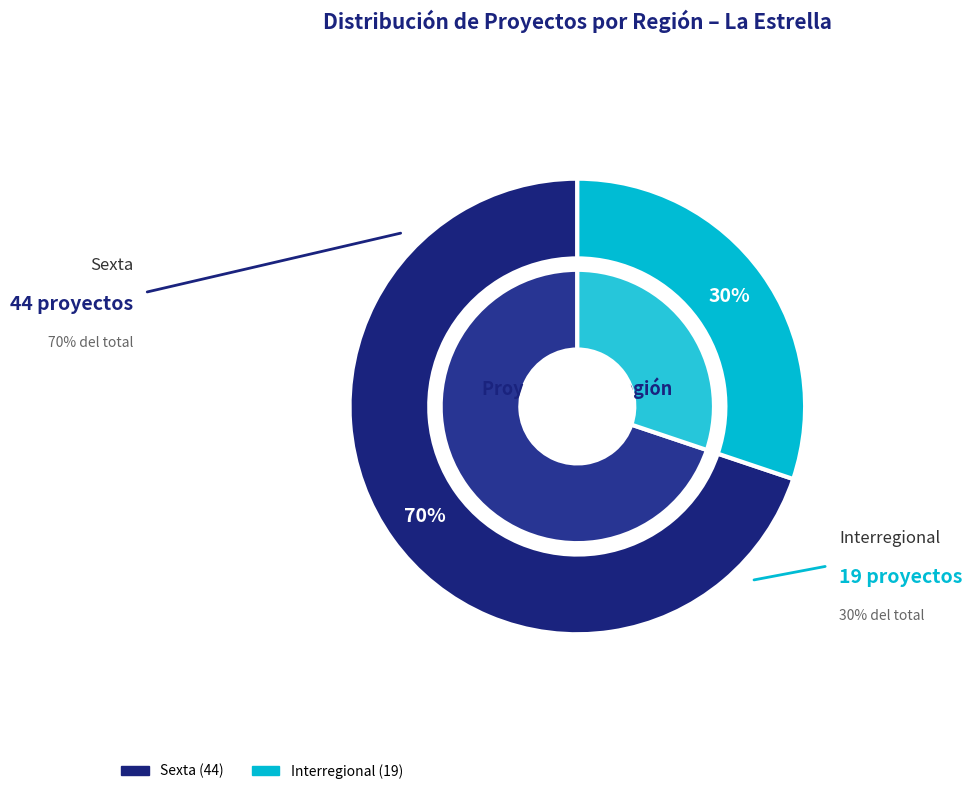

Is it true that Sexta is 83% of the pie?

False